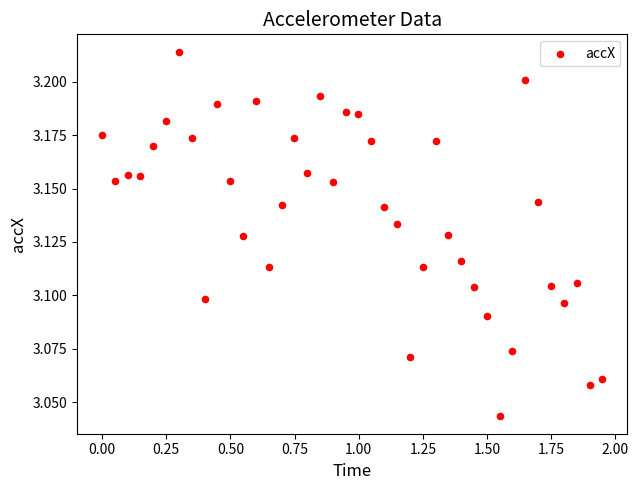

What is the range of X values (max minus min)?

1.9